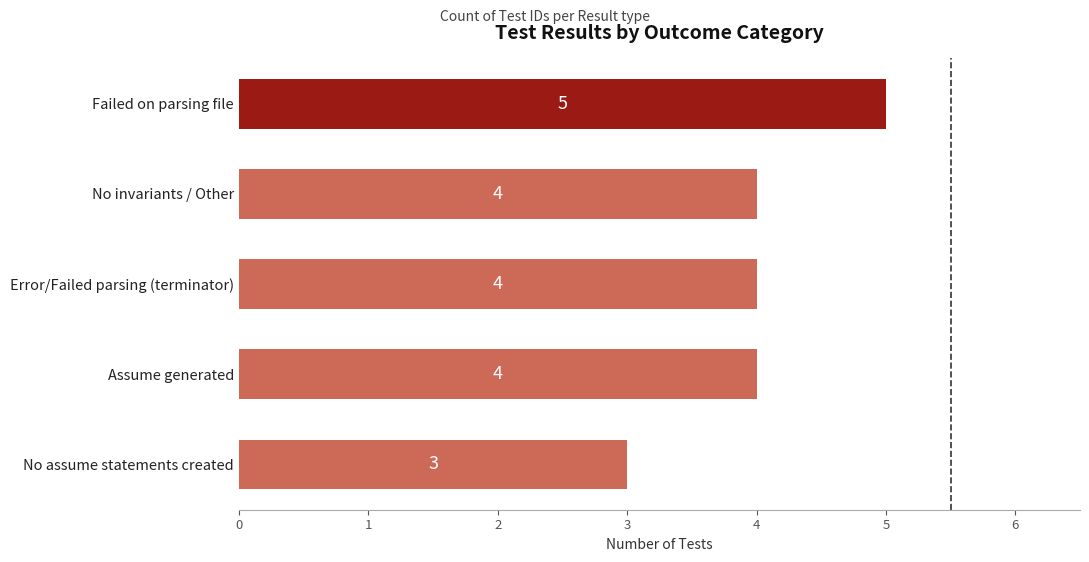

The chart shows a value of 5 at No assume statements created. True or false?

False